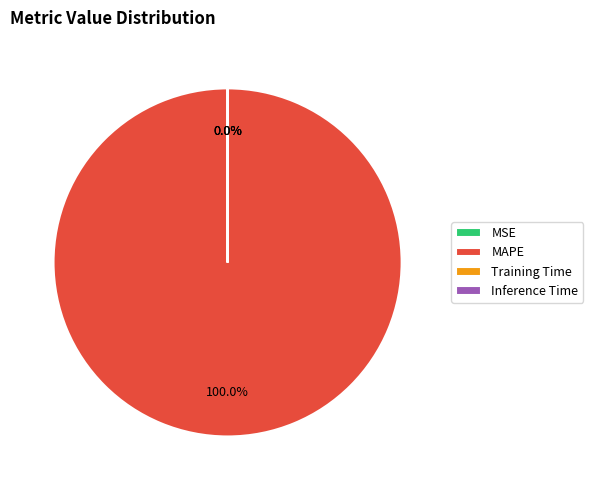

Is it true that MAPE is 87% of the pie?

False